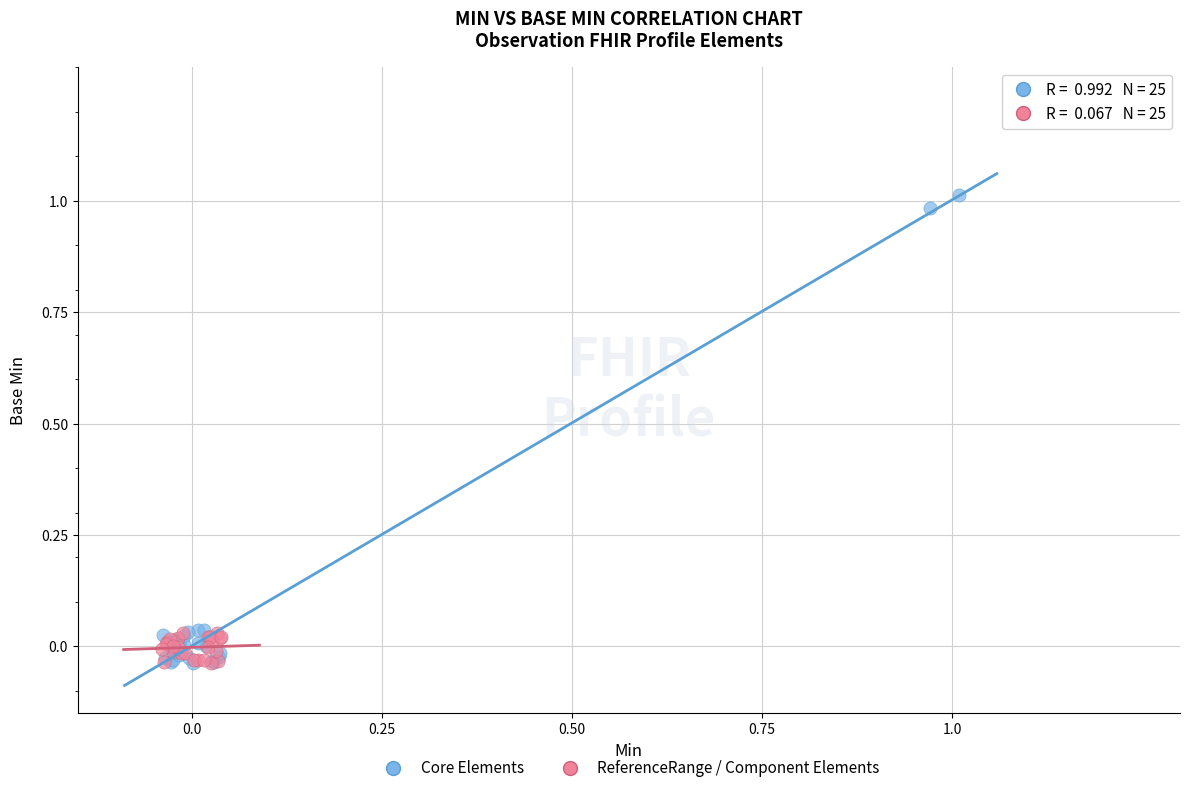

Which series has the largest Y range (max minus min)?

Core Elements